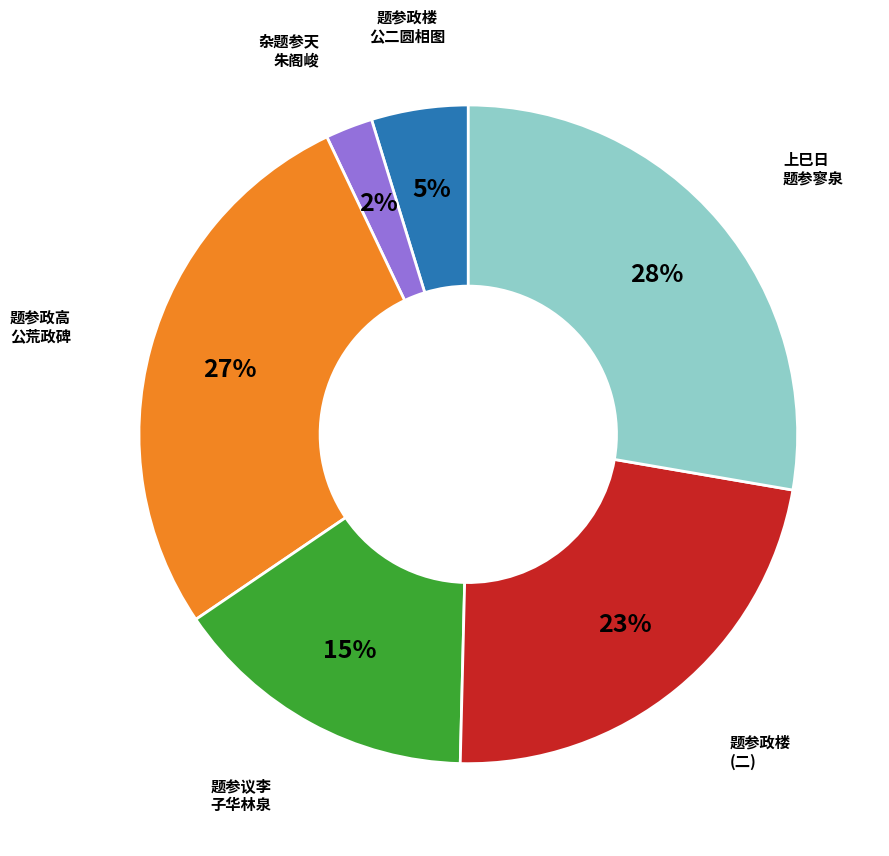

To the nearest percent, what is the average slice percentage?

17%